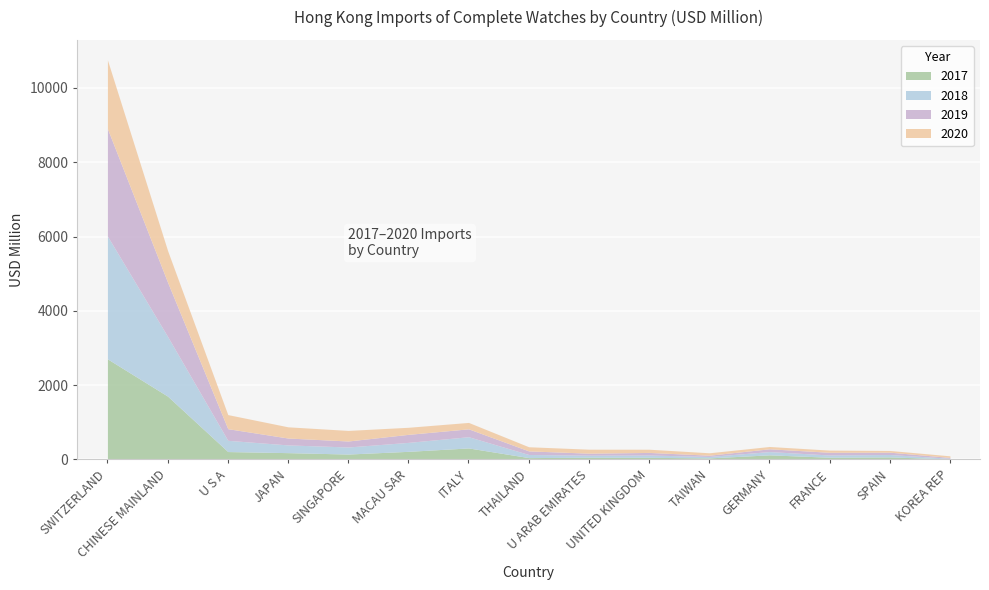

What is the label of the 5th point from the right?

TAIWAN